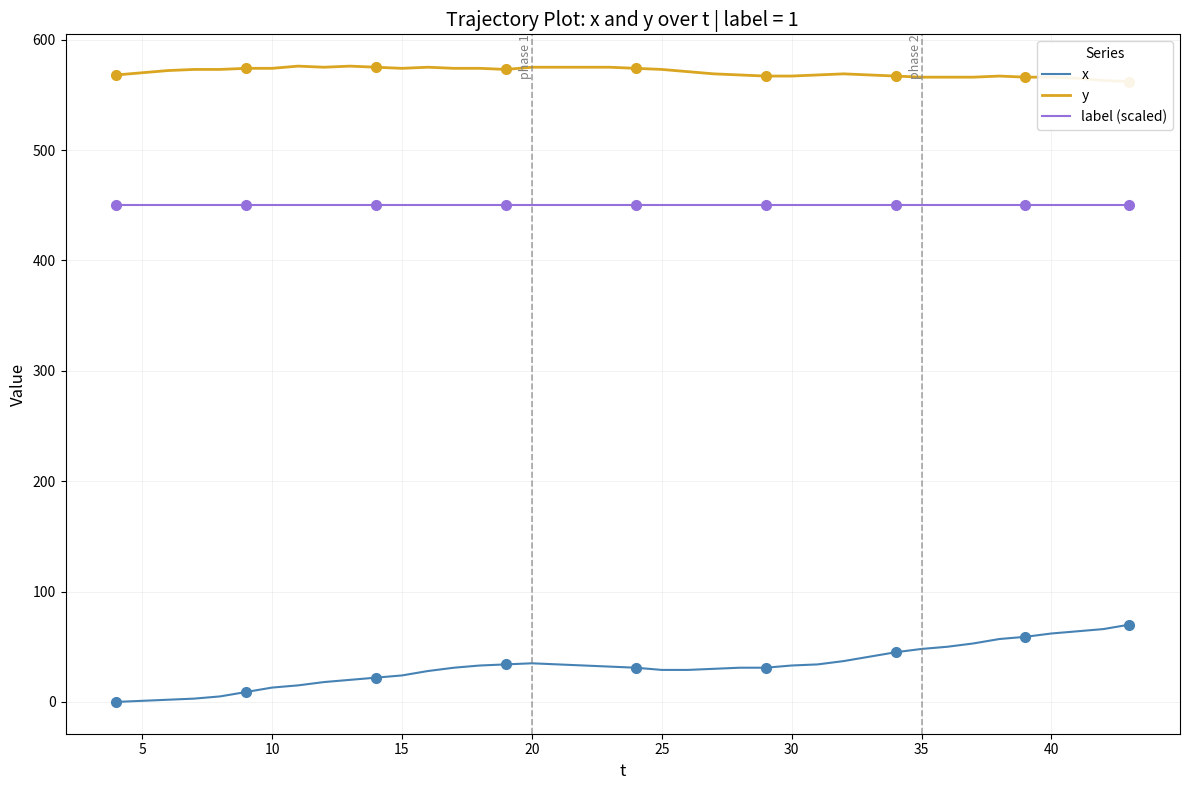

True or false: label (scaled) and x intersect in this chart.

False